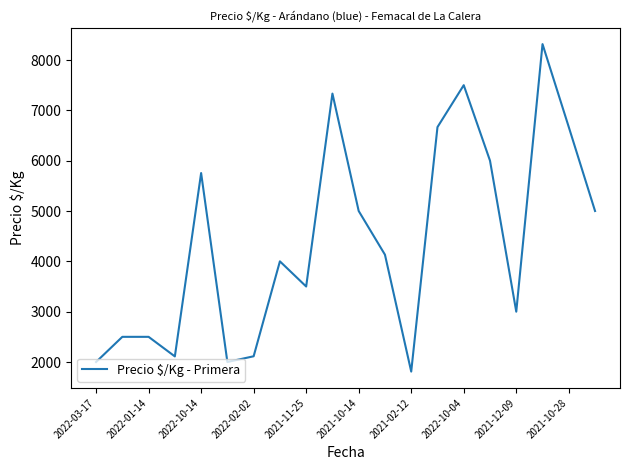

What is the smallest value displayed?

1810